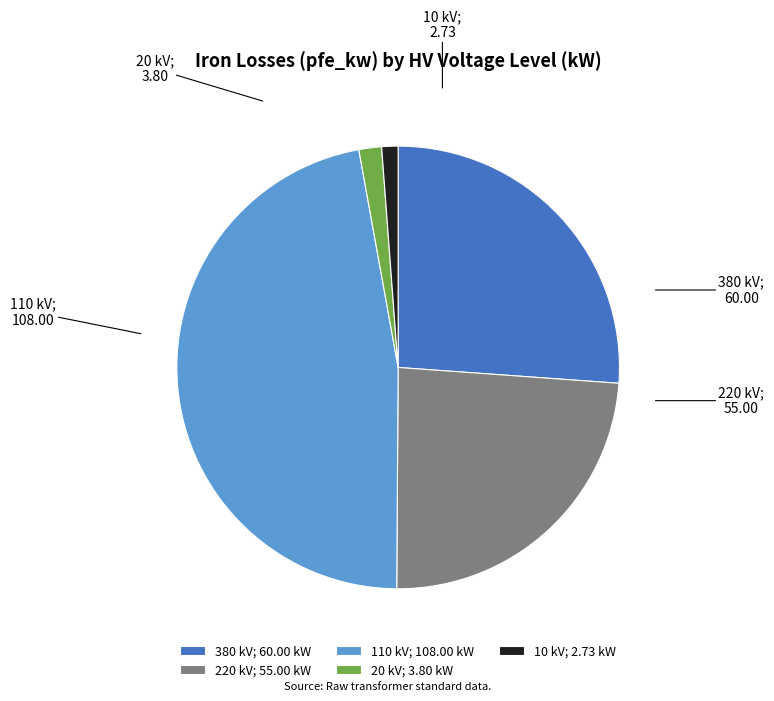

Is 380 kV; 60.00 kW the majority of the pie?

No